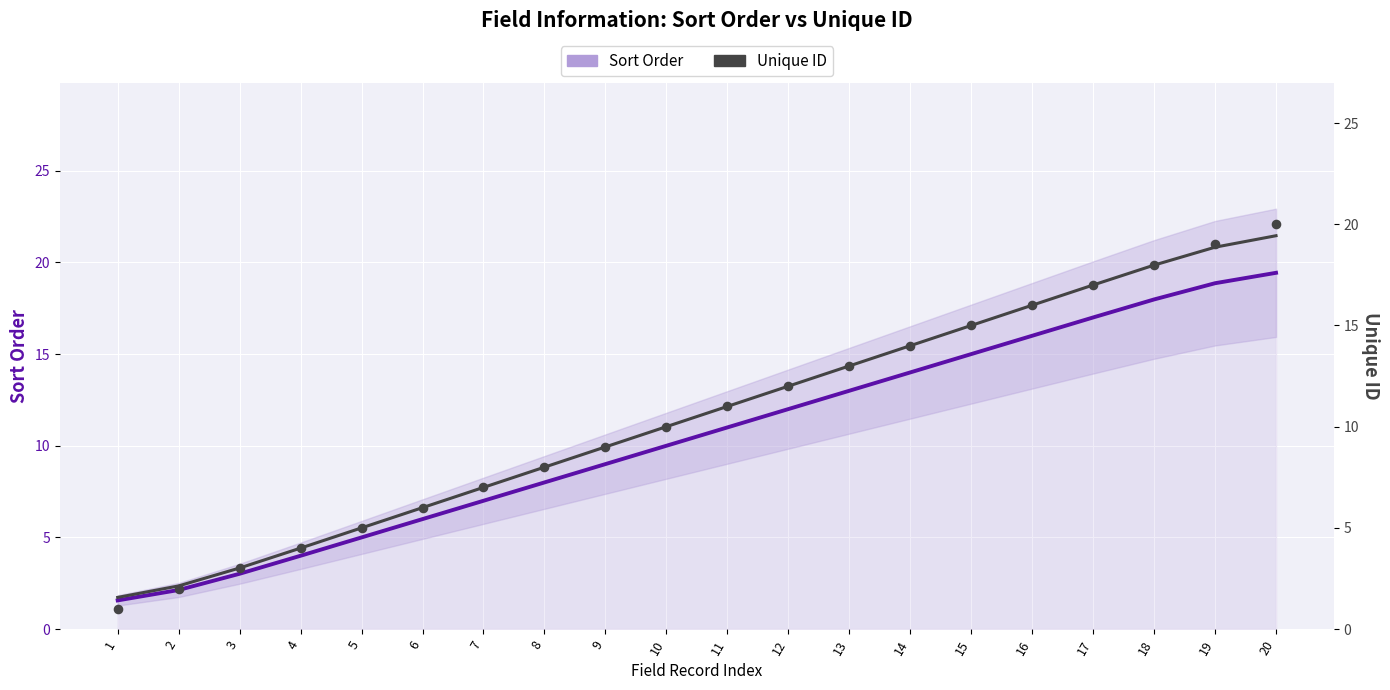

Which series contains the highest Y value?

Unique ID